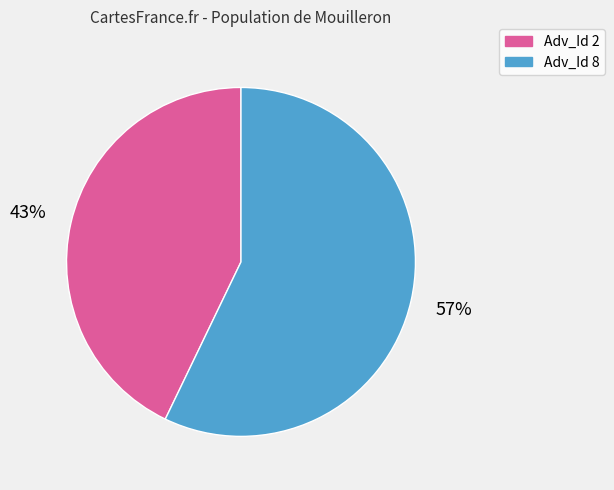

Rank the categories by value from lowest to highest.

Adv_Id 2, Adv_Id 8